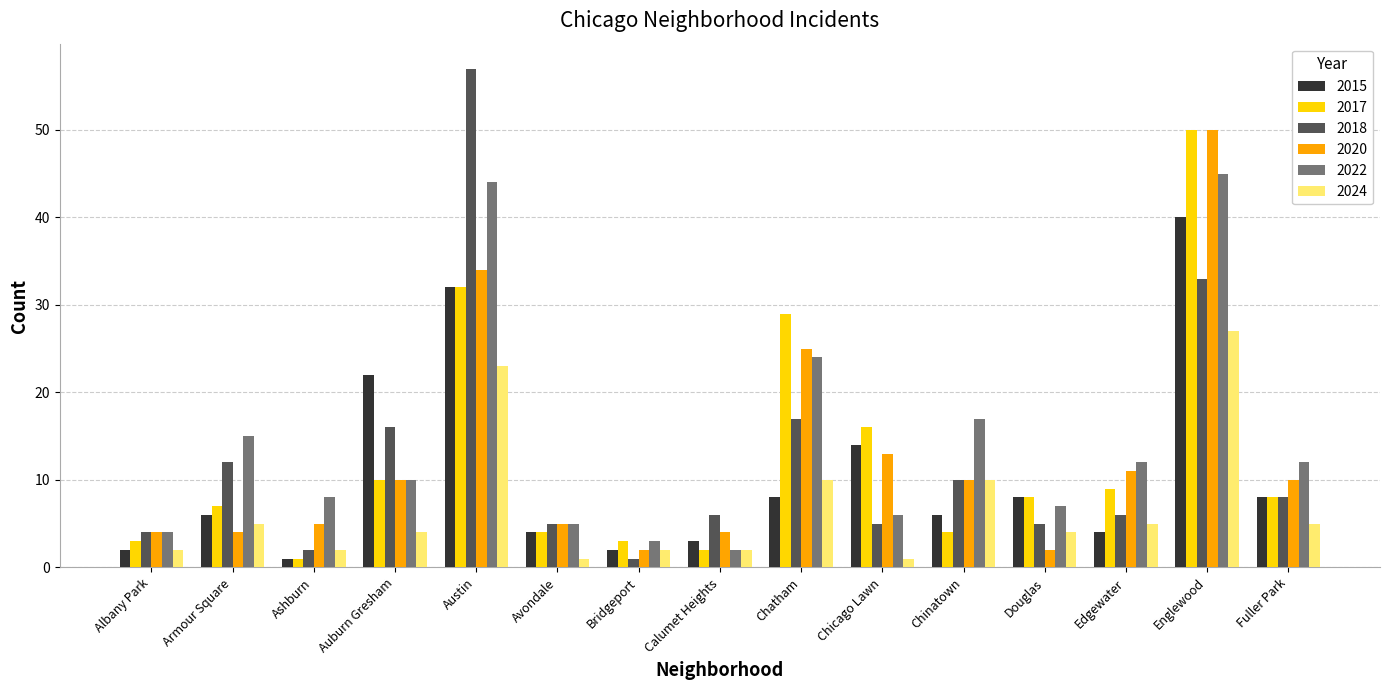

Where is 2020 nearest to the value 26?

Chatham